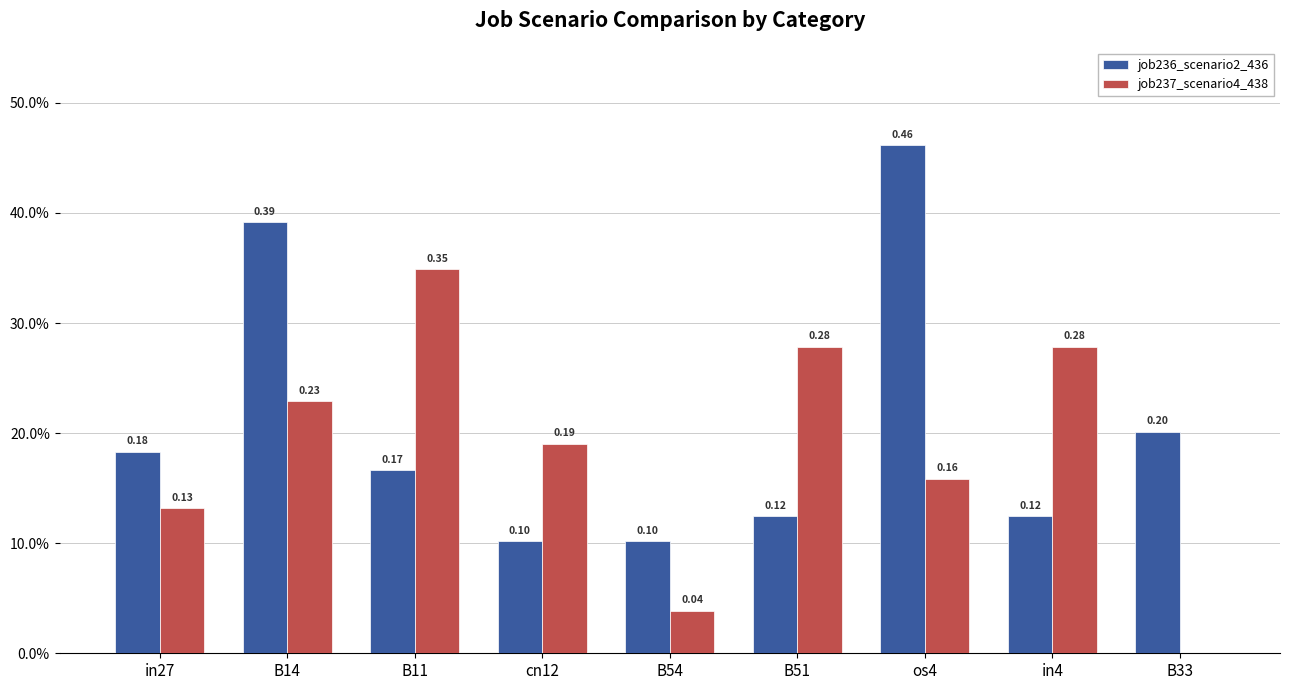

Reading left to right, list all the values displayed in this chart.

job236_scenario2_436: 0.2	0.4	0.2	0.1	0.1	0.1	0.5	0.1	0.2
job237_scenario4_438: 0.1	0.2	0.3	0.2	0.0	0.3	0.2	0.3	0.0